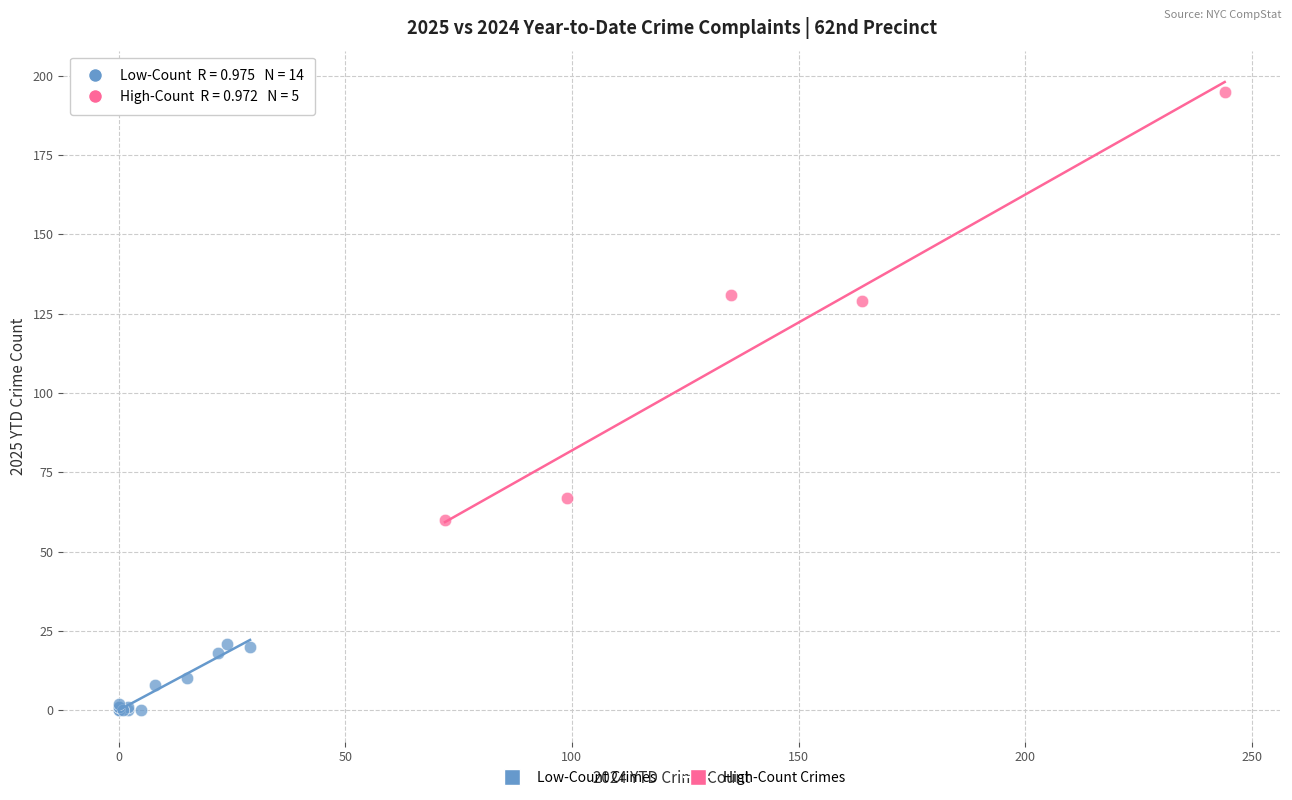

Which series reaches the minimum Y coordinate?

Low-Count Crimes